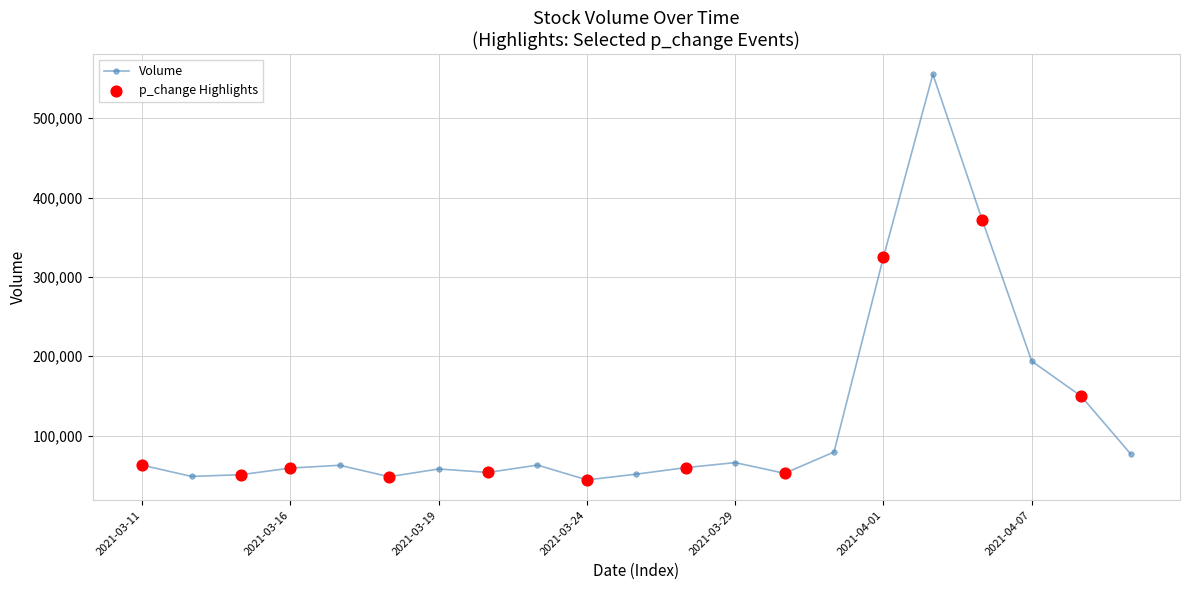

What is the value of the 18th point from the left?

371455.4